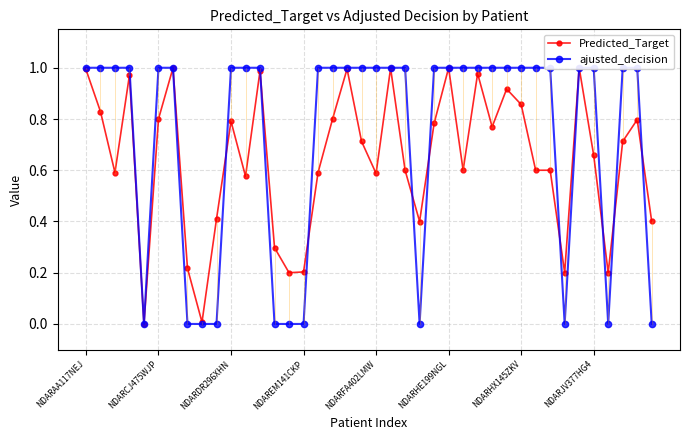

Count the ajusted_decision values in the range 0 to 1.

40